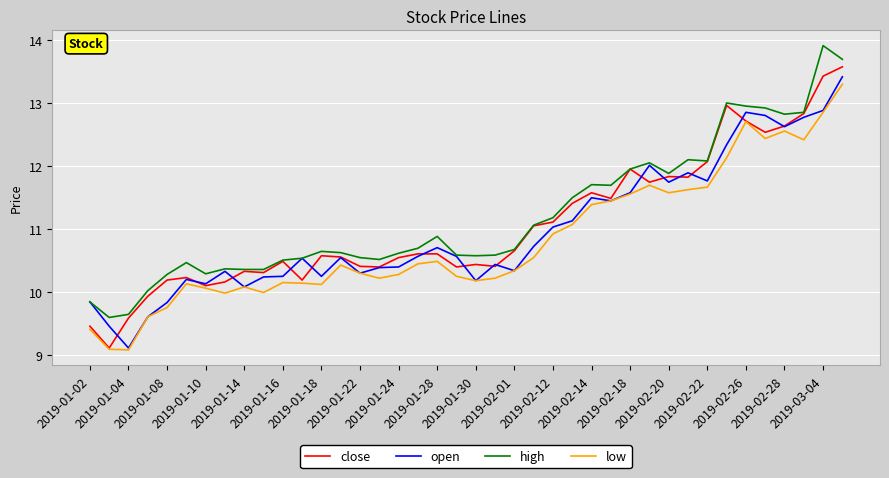

What is the minimum value shown in the chart?

9.1